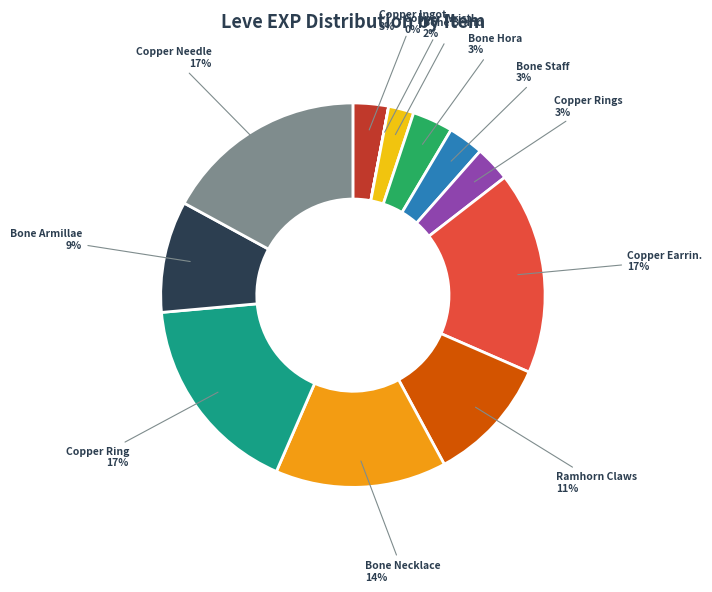

How many slices are in this pie chart?

12